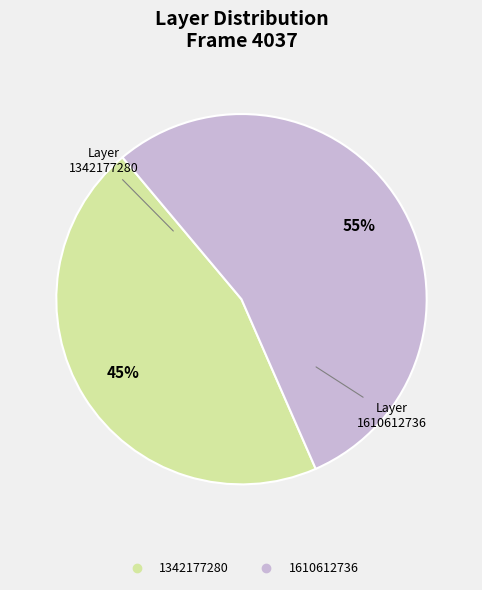

What percentage is the 1342177280 slice, to the nearest percent?

45%